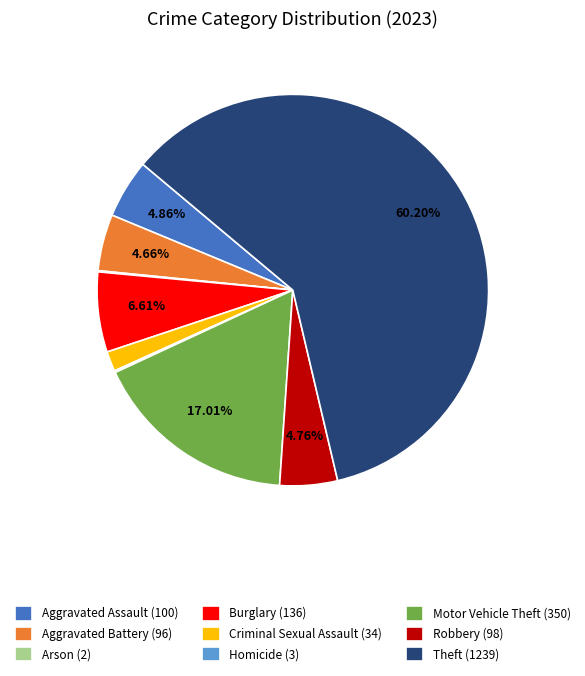

Does Theft (1239) account for over 50% of the chart?

Yes